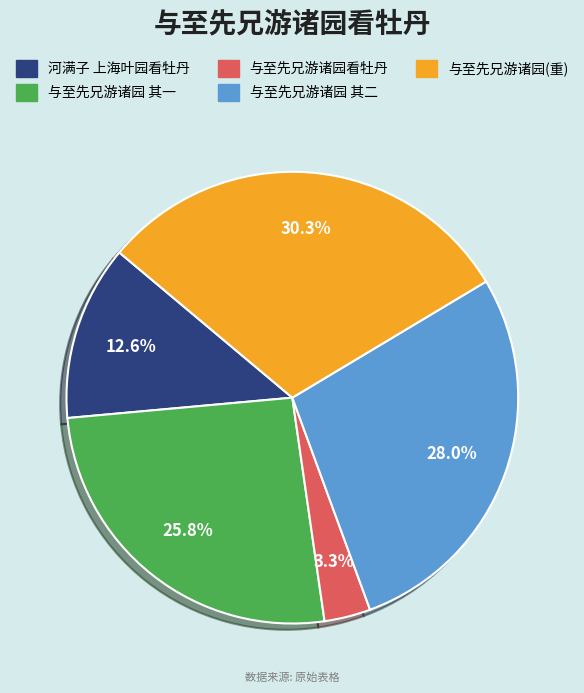

Is there a majority slice in this chart?

No